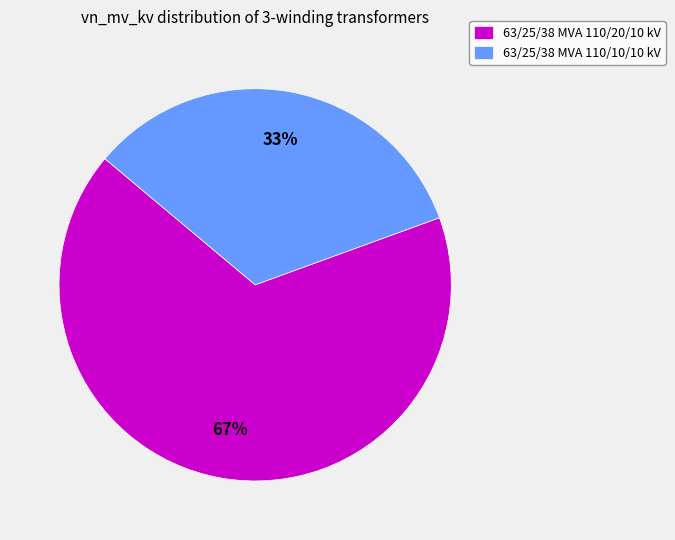

To the nearest percent, what percentage of the pie is 63/25/38 MVA 110/10/10 kV?

33%